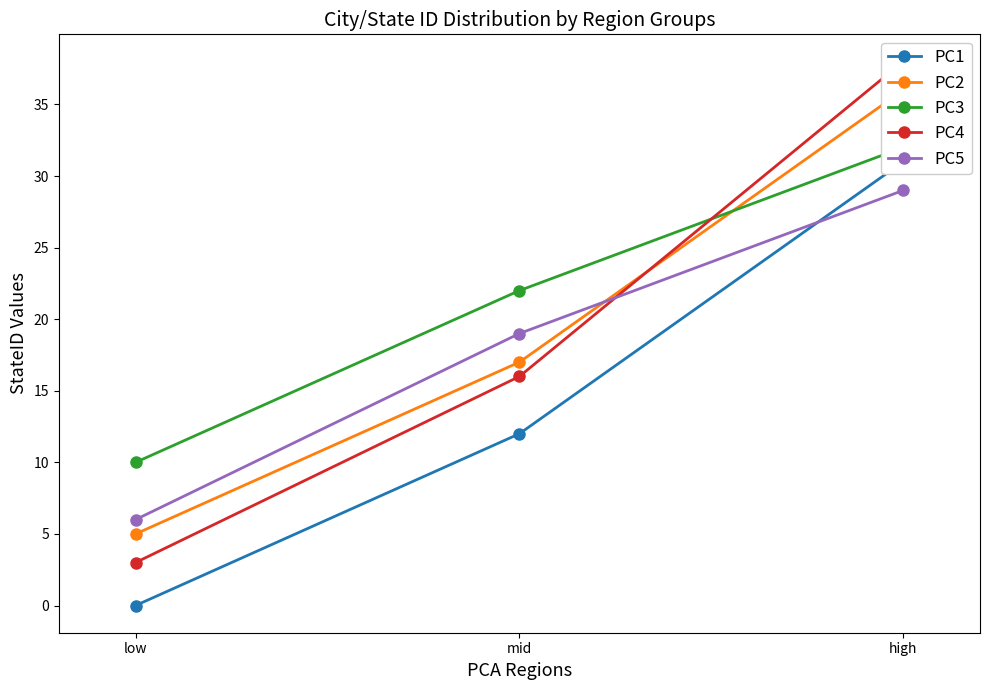

Which series has the widest spread of values?

PC4